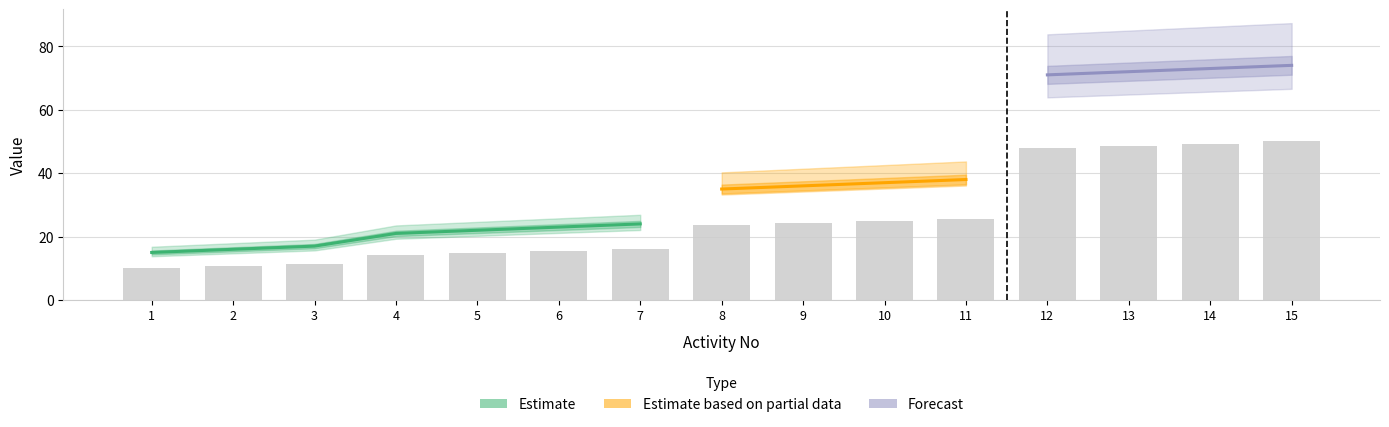

Between 4 and 14, which is larger?

14